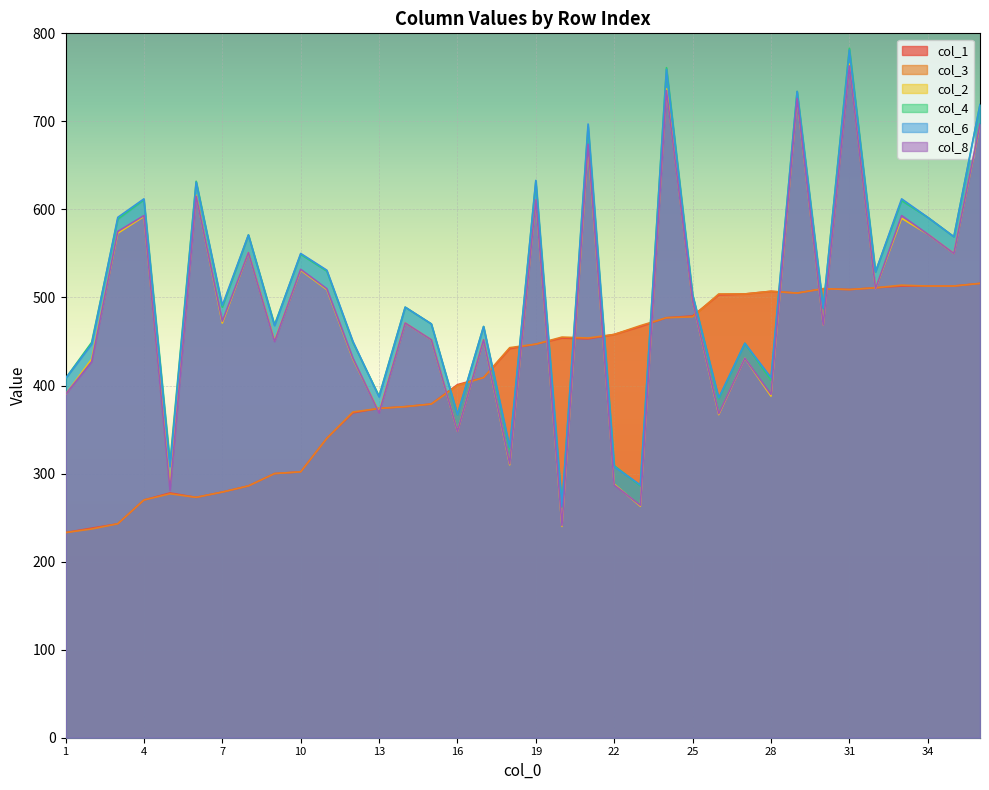

What is the value of the col_6 point at the 10th from the left?

550